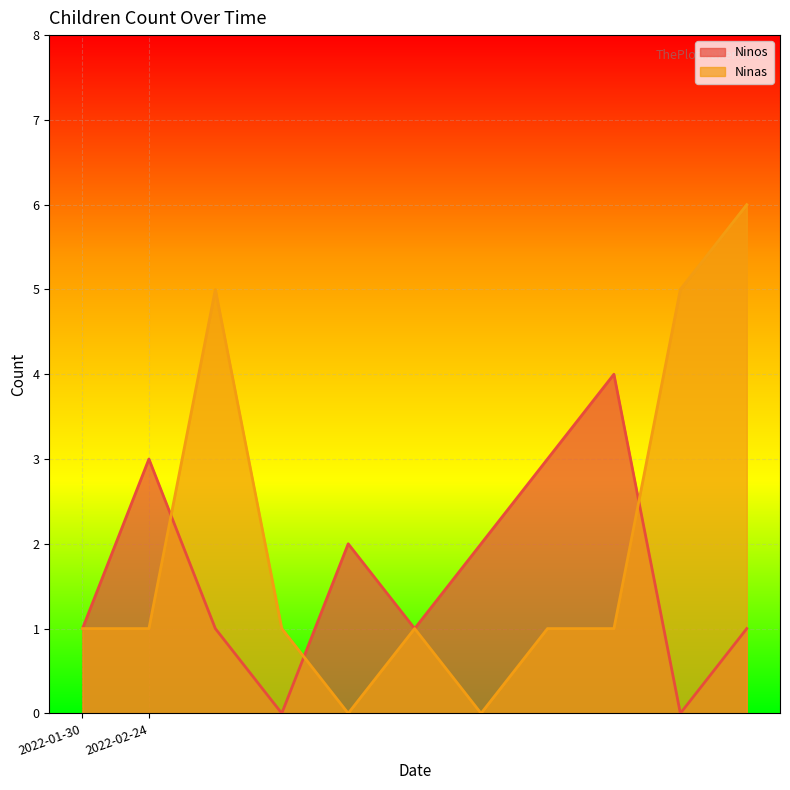

How many values in Ninas are above zero?

9